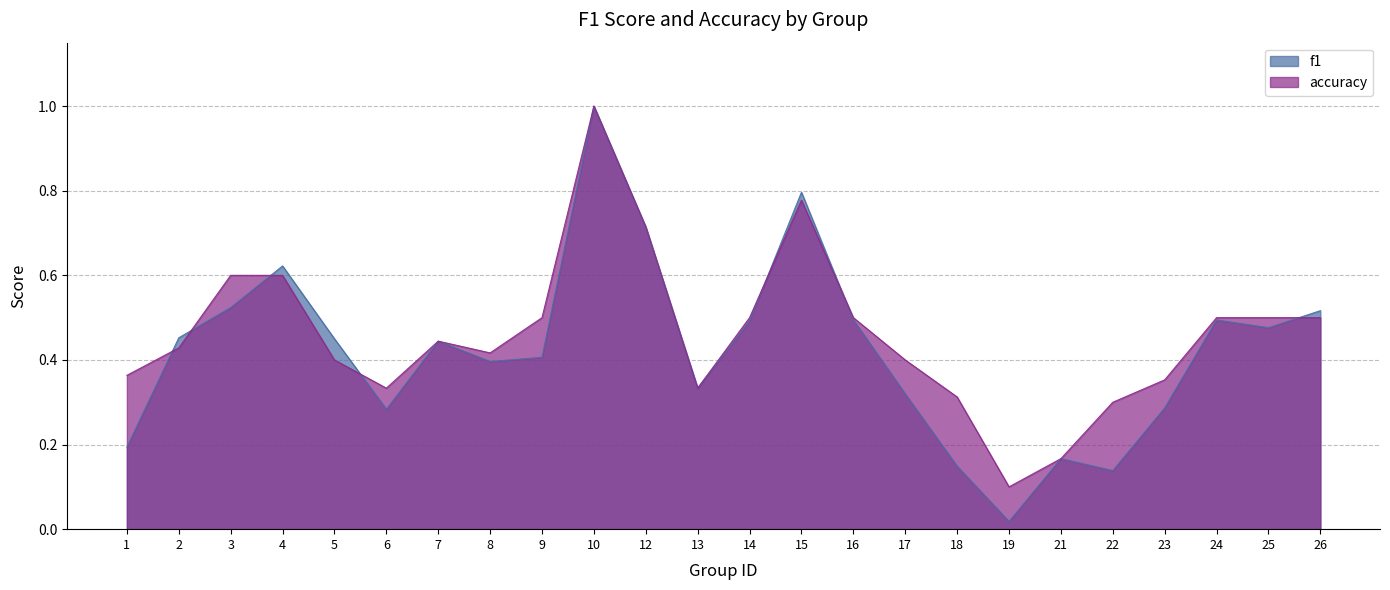

Is the value of f1 at 12 greater than the value of accuracy at 5?

Yes